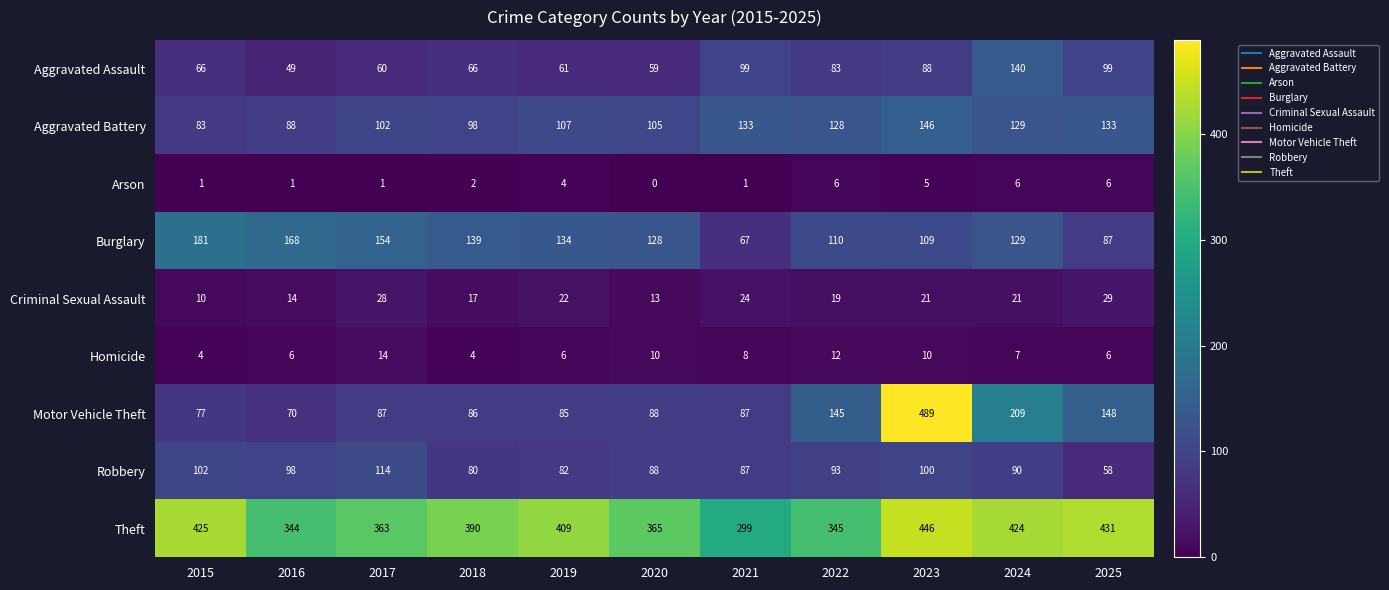

Between 2015 and 2023, which series saw the biggest shift?

Motor Vehicle Theft